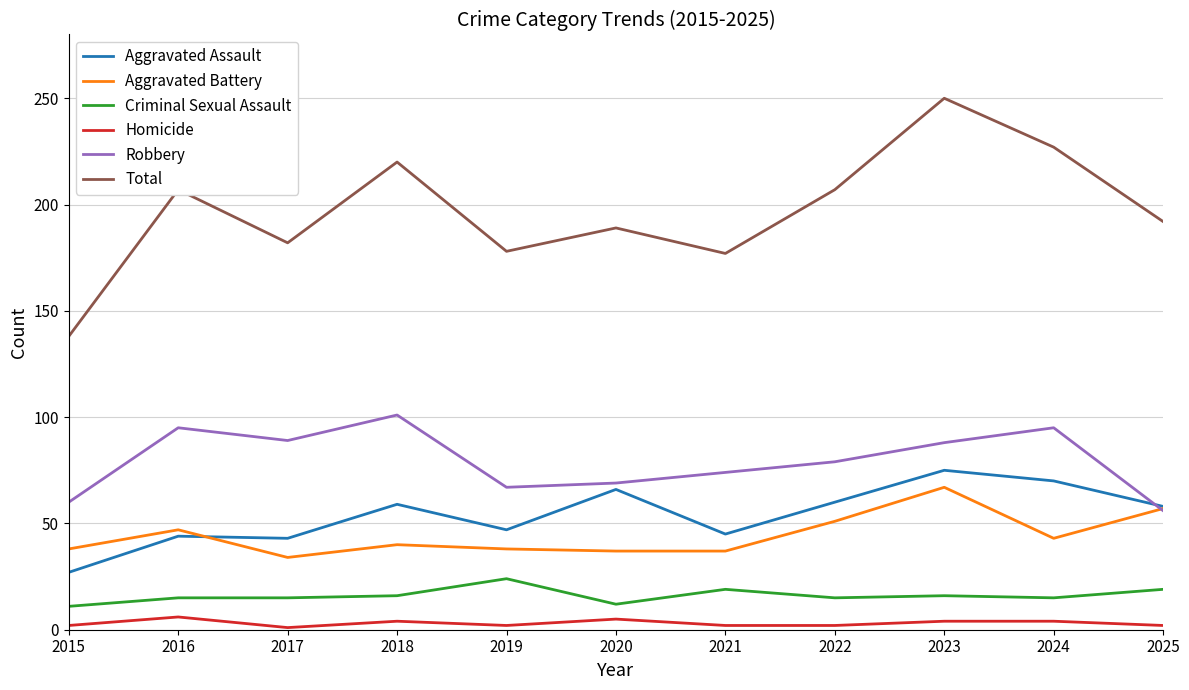

What is the difference between the maximum and minimum values in the Criminal Sexual Assault series?

13